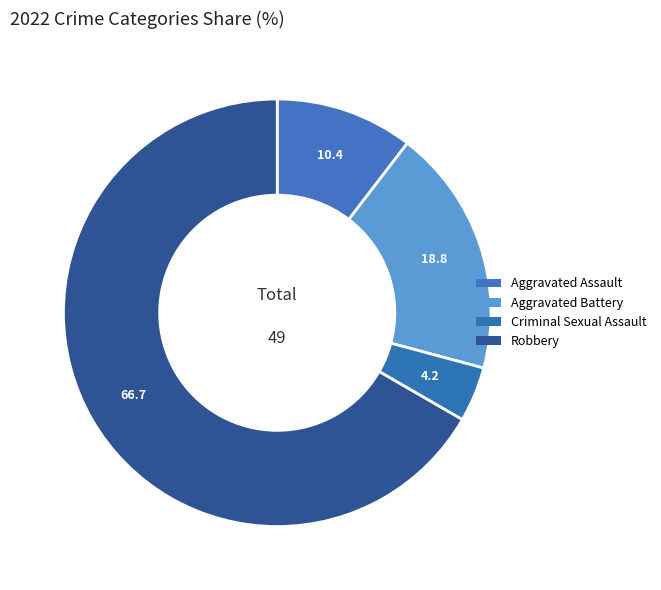

To the nearest percent, what is the difference between the largest and smallest slice percentages?

63%